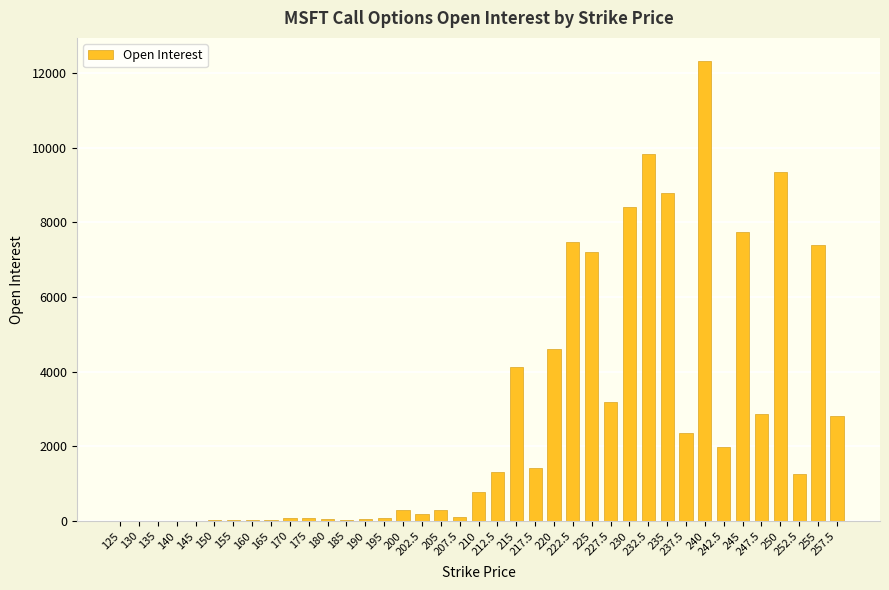

What is the maximum value shown in the chart?

12327